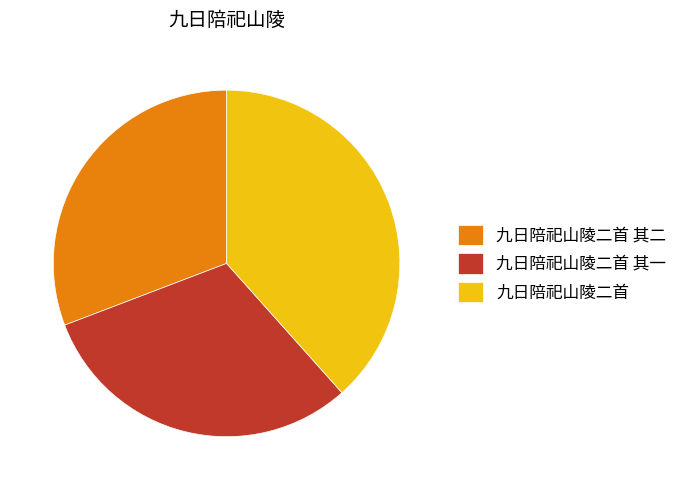

How many segments does this pie chart have?

3